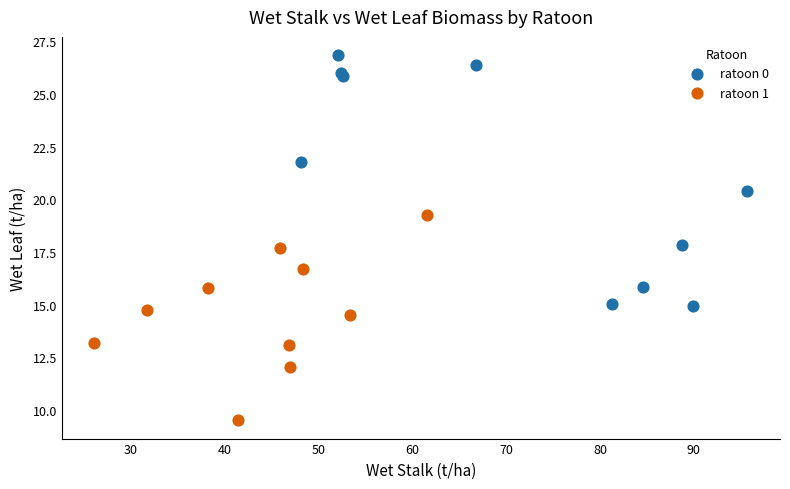

Which series has the widest spread of Y values?

ratoon 0